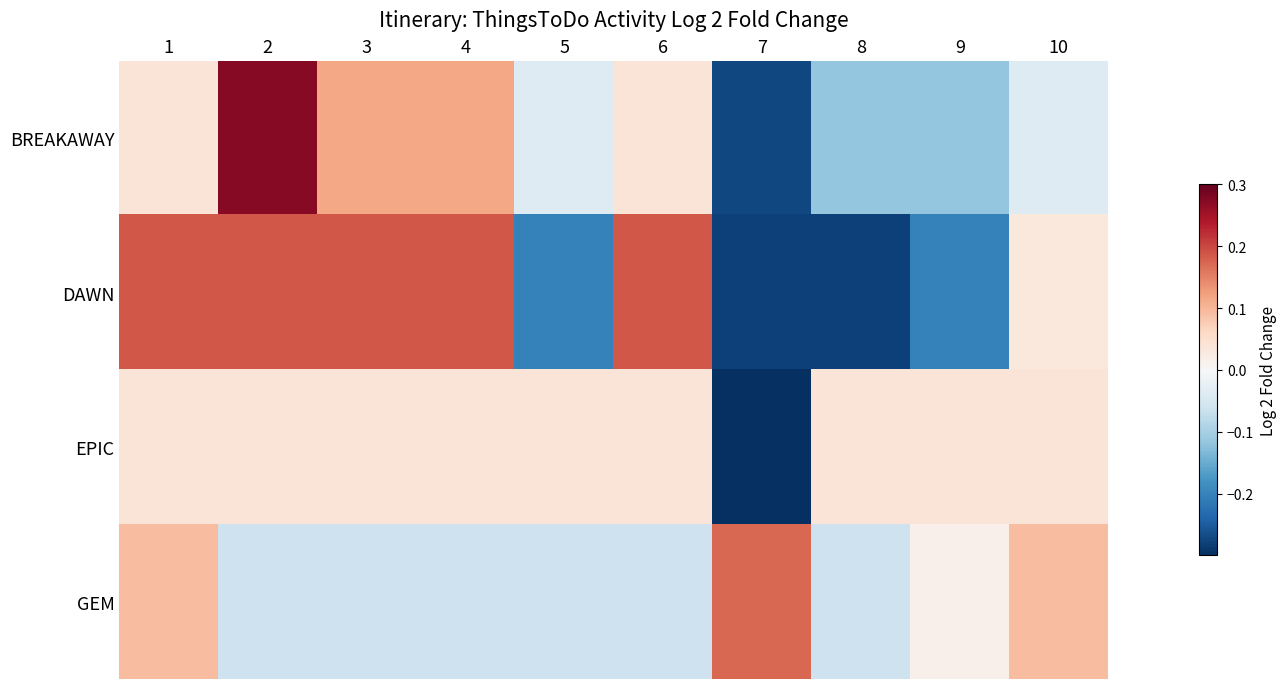

What is the spread (max minus min) of values at 3?

0.2